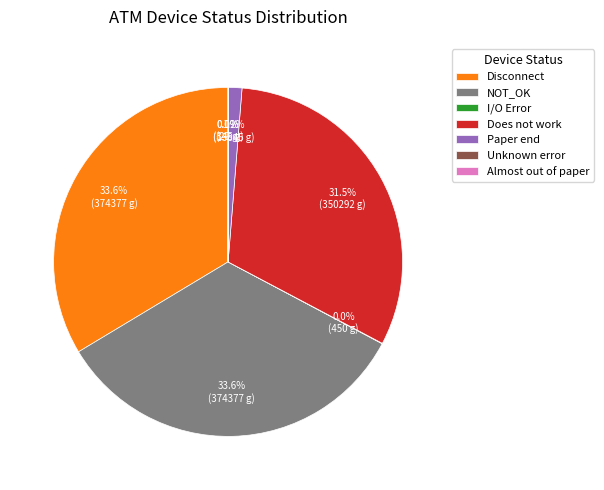

Is there a majority slice in this chart?

No